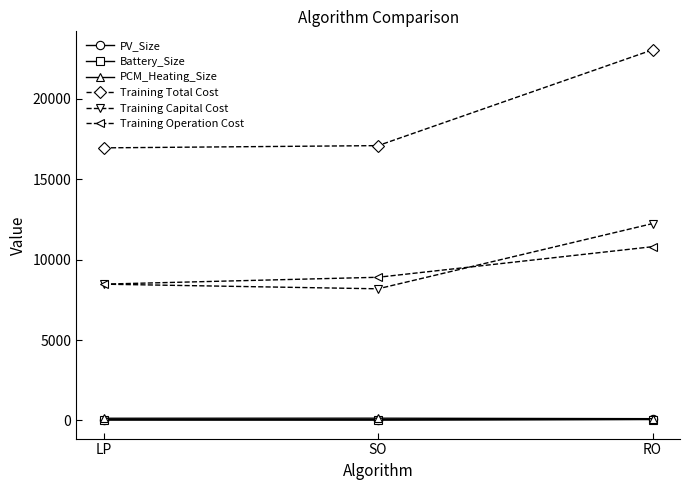

The value of PV_Size at SO is 46.3. True or false?

True